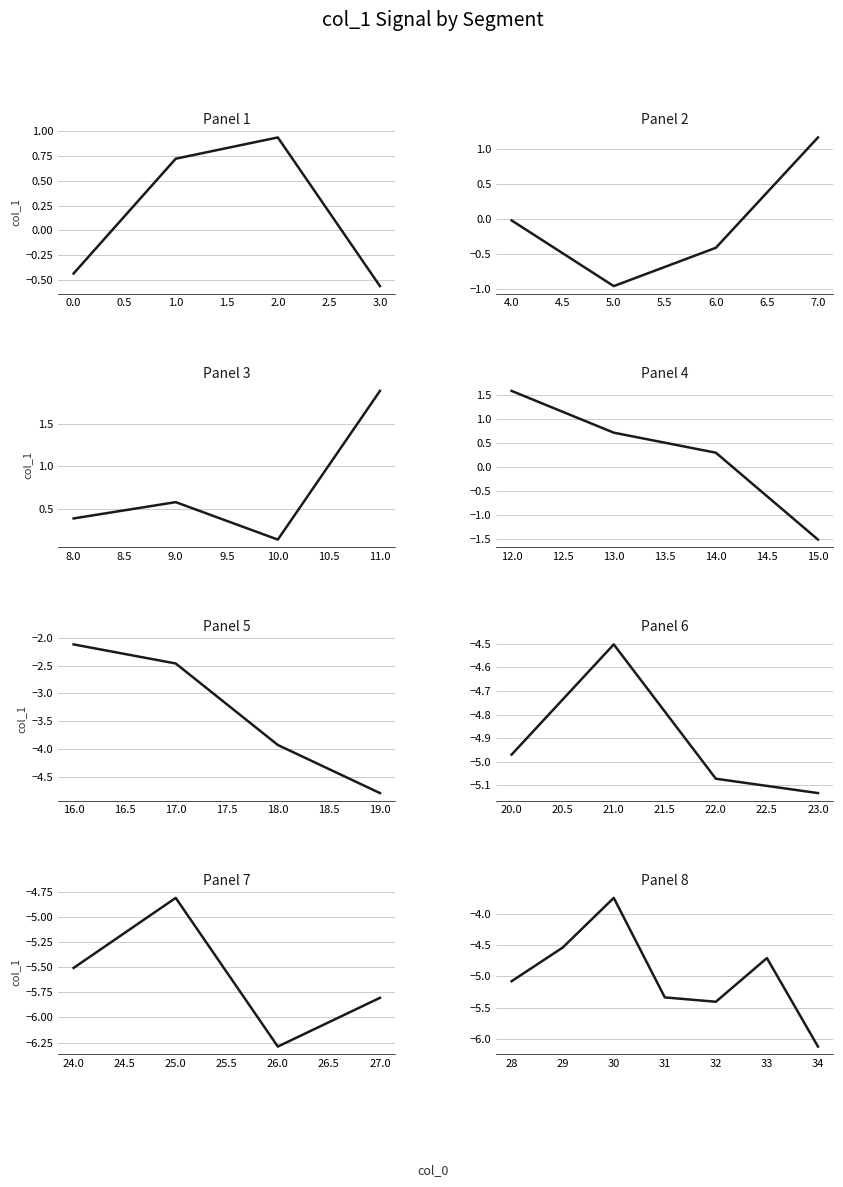

What is the sum of the values at 2 and 7?

2.1